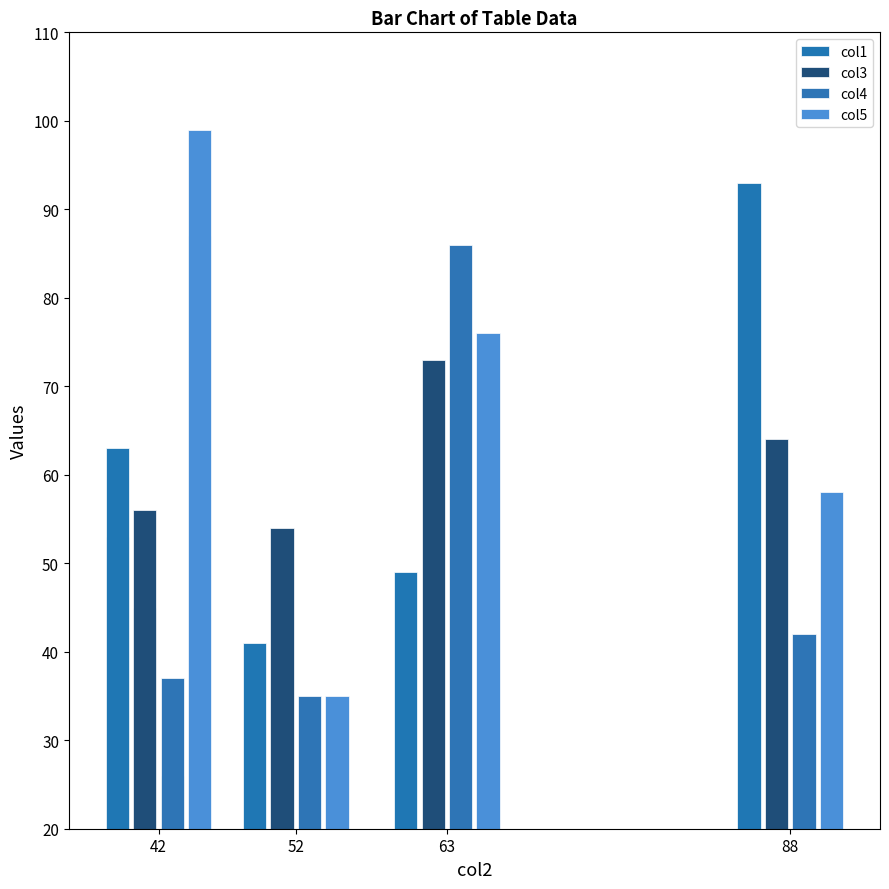

The value of col4 at 4 is 64. True or false?

False